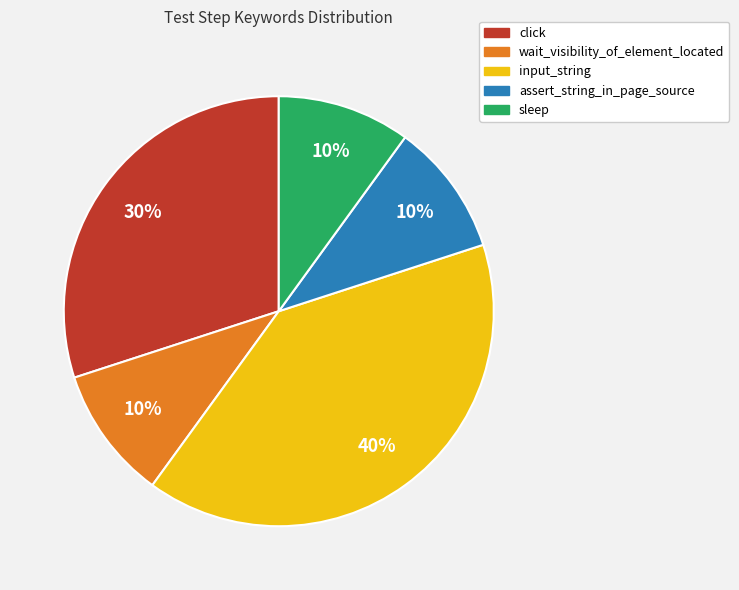

Do click and sleep together represent more than half of the pie?

No